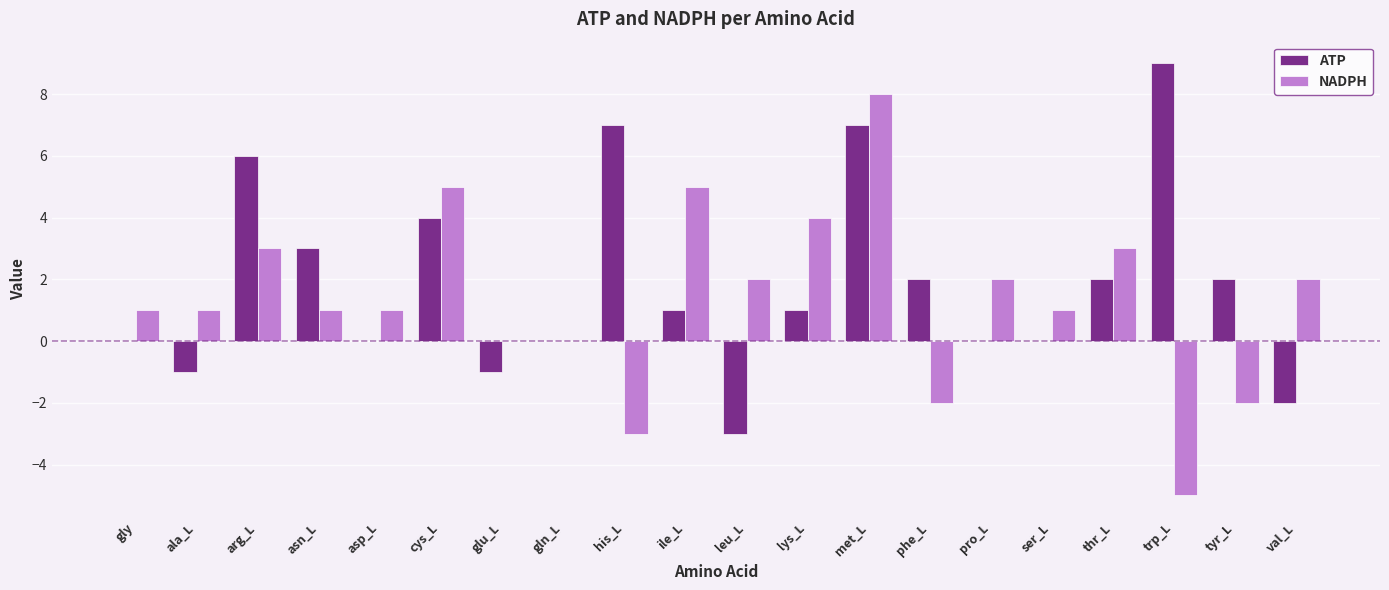

At which label is ATP closest to 3?

asn_L